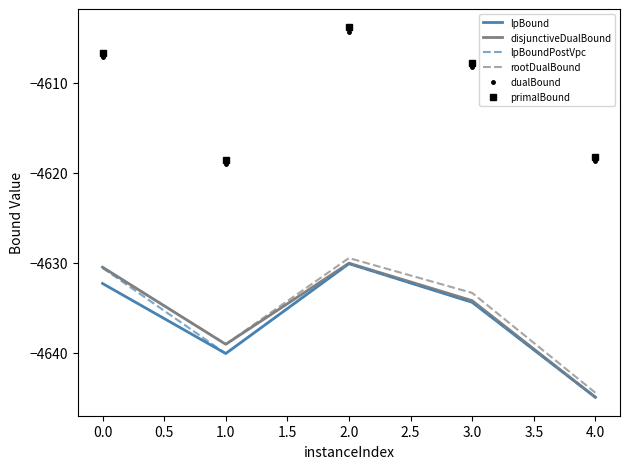

Between 0.0 and 1.0, which series saw the biggest shift?

dualBound